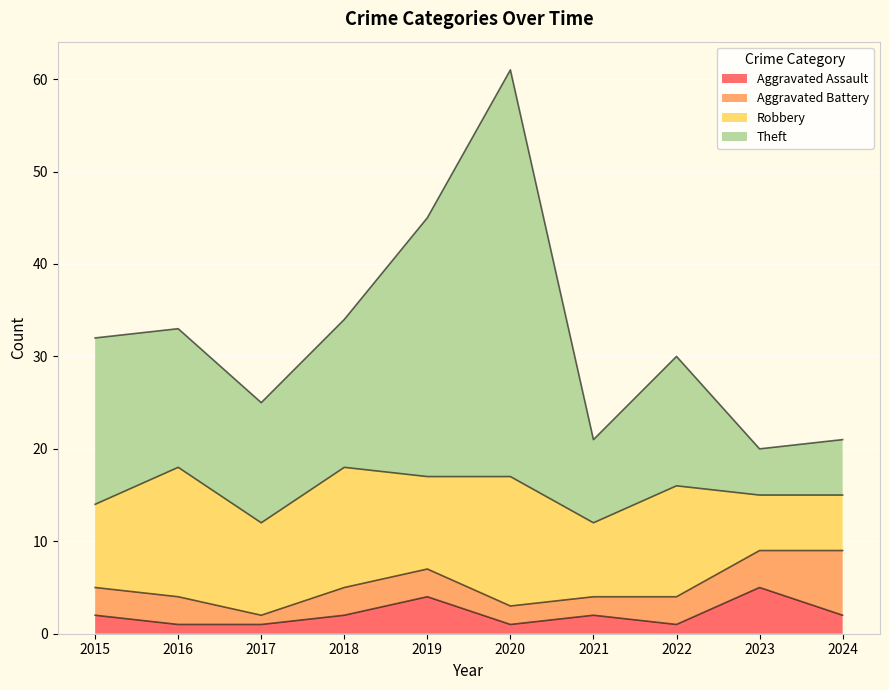

Between 2021 and 2020, which is larger?

2021